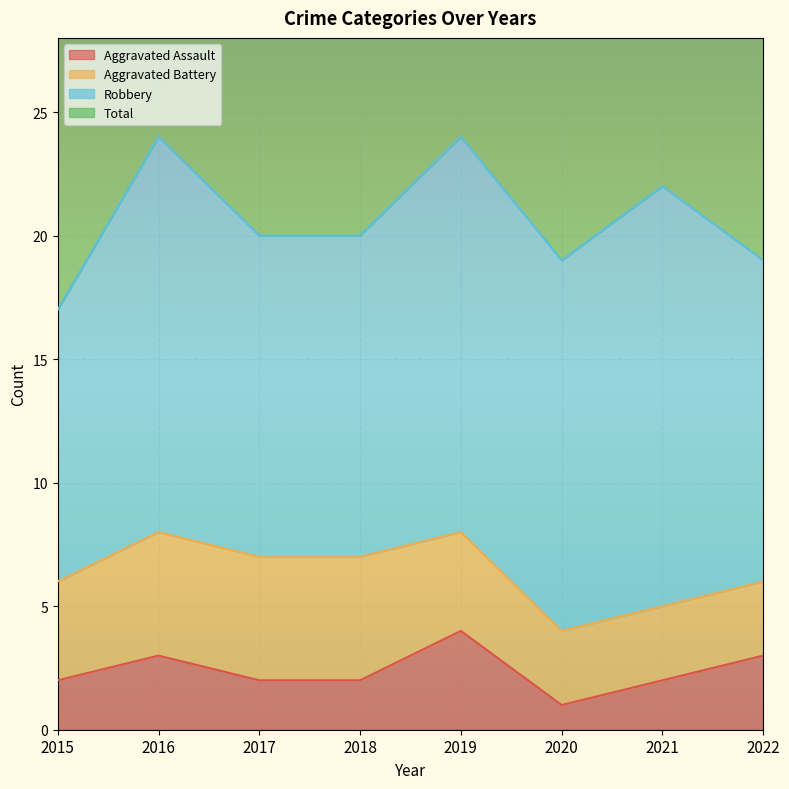

The Aggravated Assault series shows 3 at 2022. True or false?

True